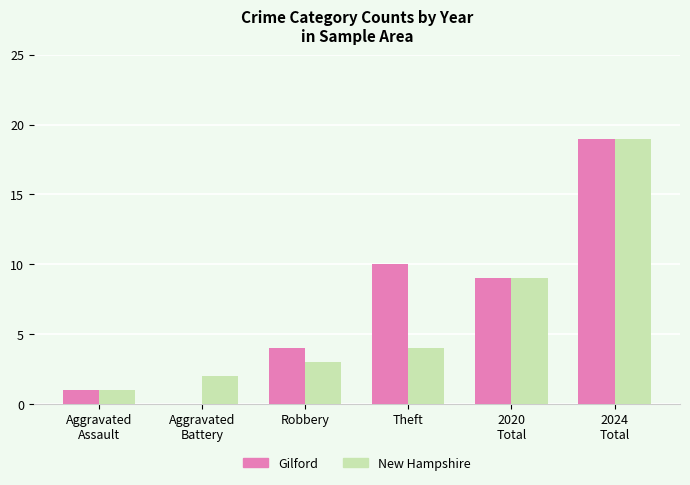

Read the New Hampshire value at Robbery.

3